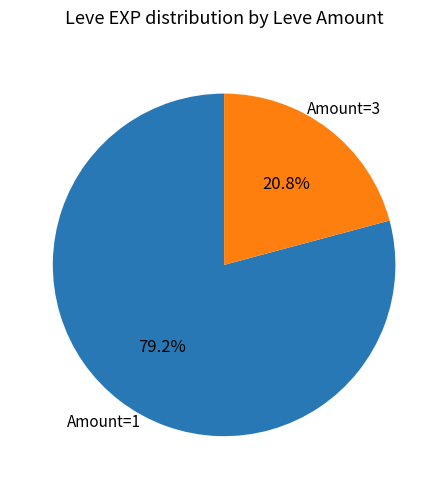

Which category accounts for the majority?

Amount=1